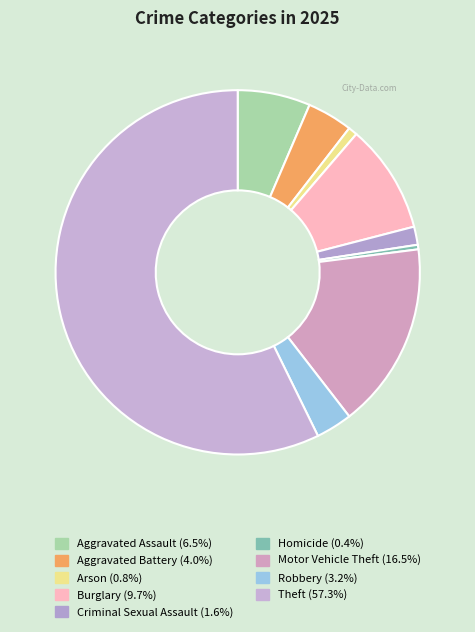

To the nearest percent, what percentage of the pie is Motor Vehicle Theft?

17%